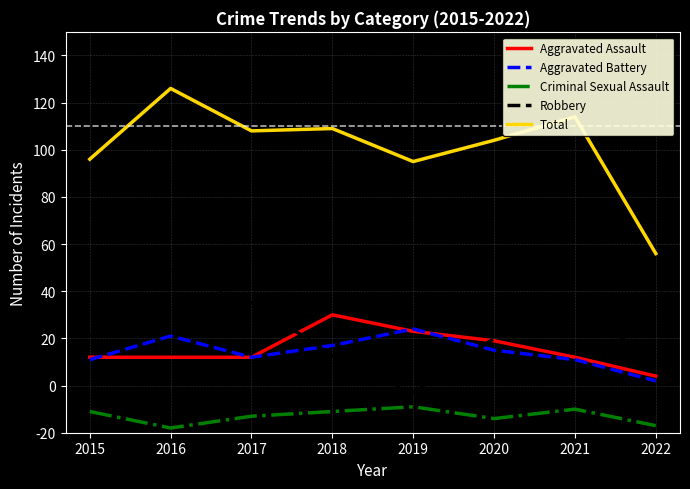

How many interior local peaks does the Criminal Sexual Assault series have?

2